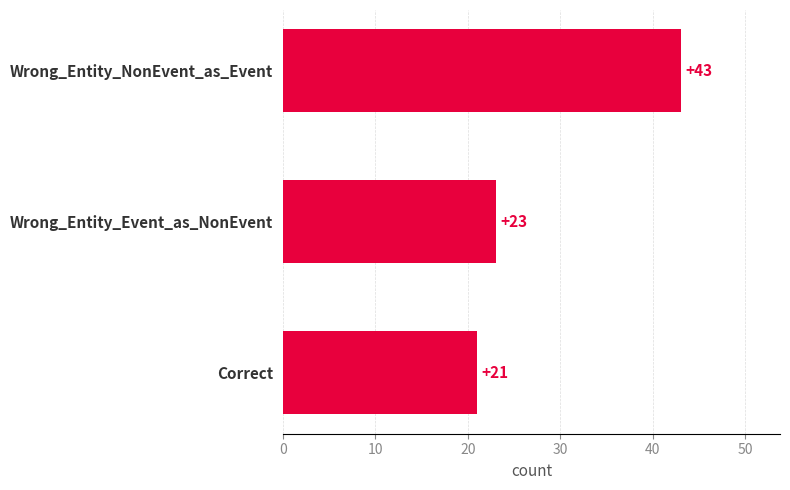

Rank the categories by value from highest to lowest.

Wrong_Entity_NonEvent_as_Event, Wrong_Entity_Event_as_NonEvent, Correct